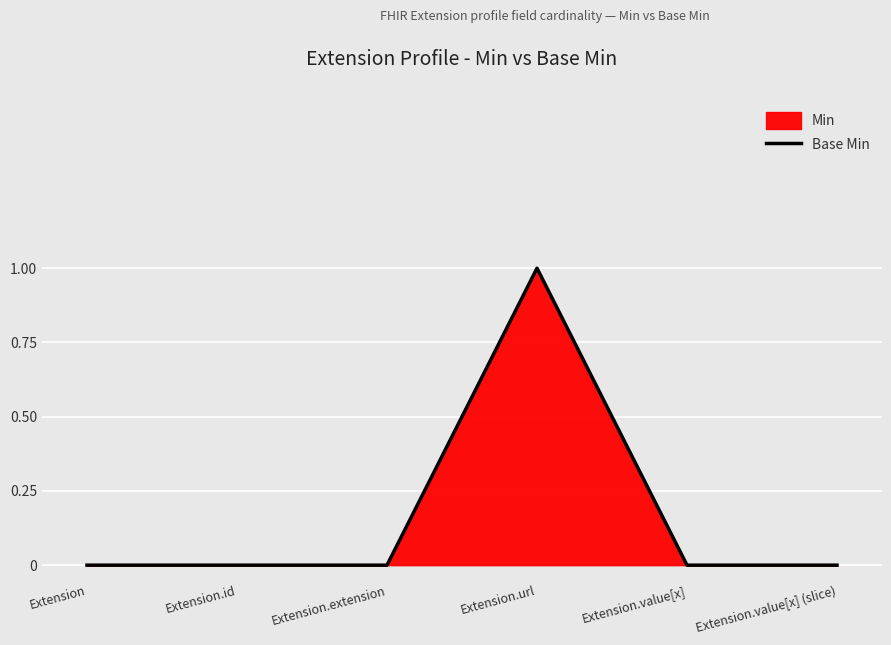

Reading right to left, list all the values displayed in this chart.

0	0	1	0	0	0